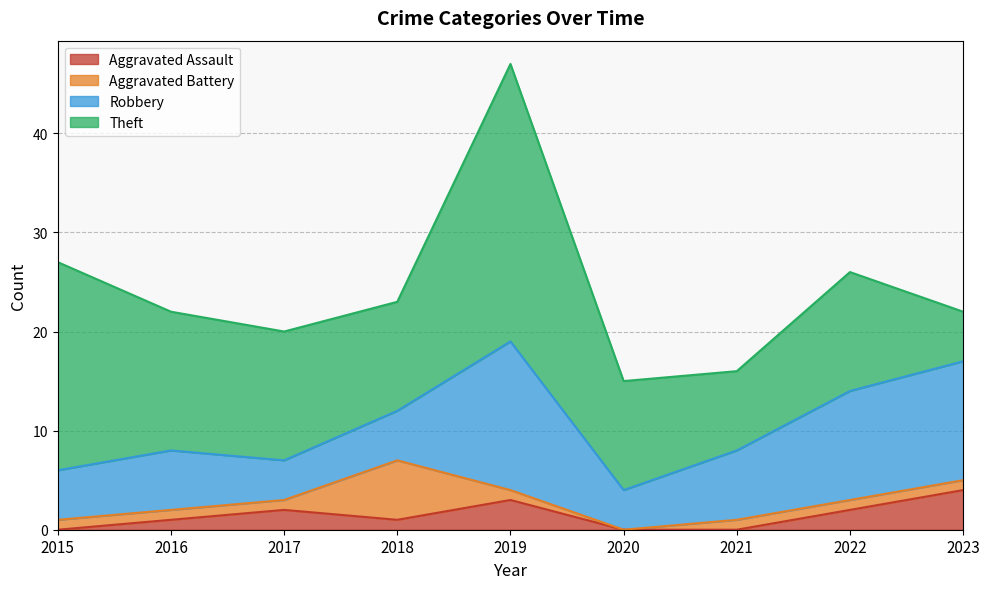

How many values in the Robbery series exceed 6?

4